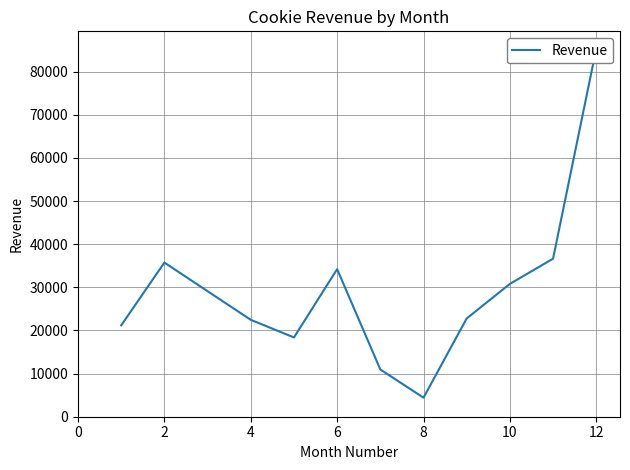

What is the difference between the second highest and second lowest values?

25685.0